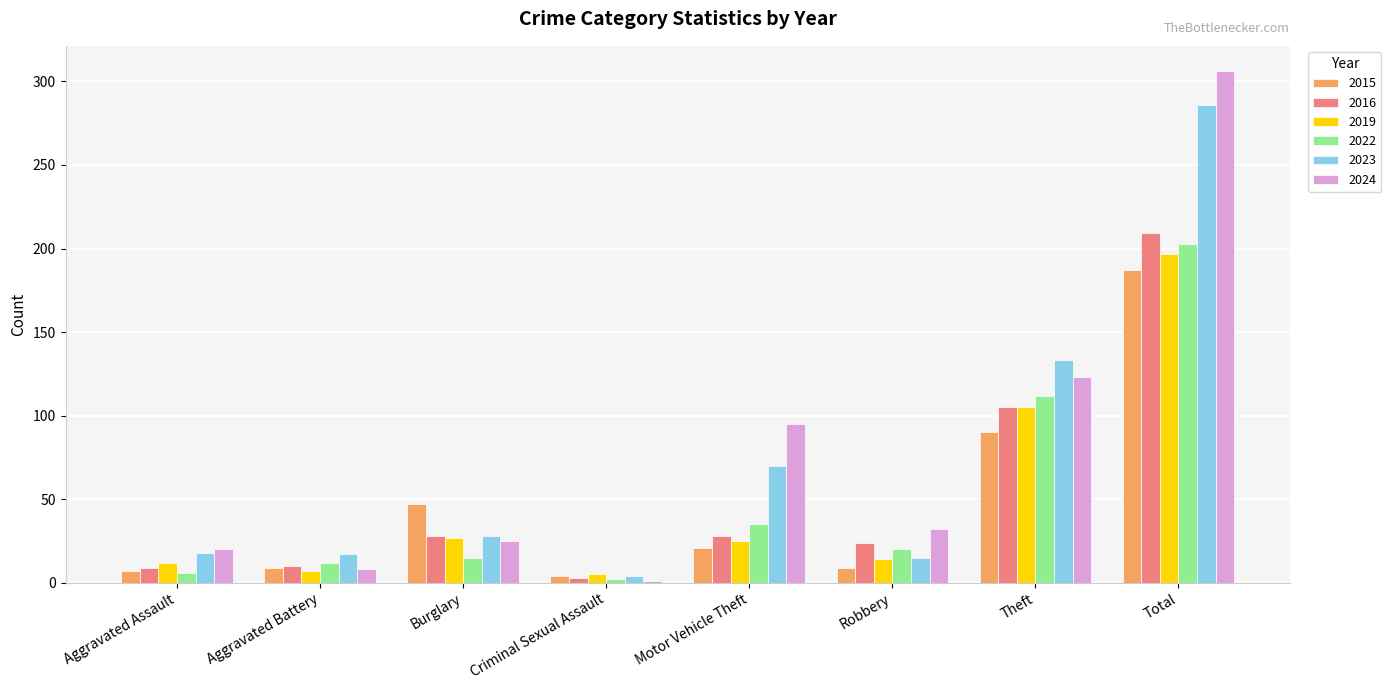

What is the difference between the highest and lowest values at Theft?

43